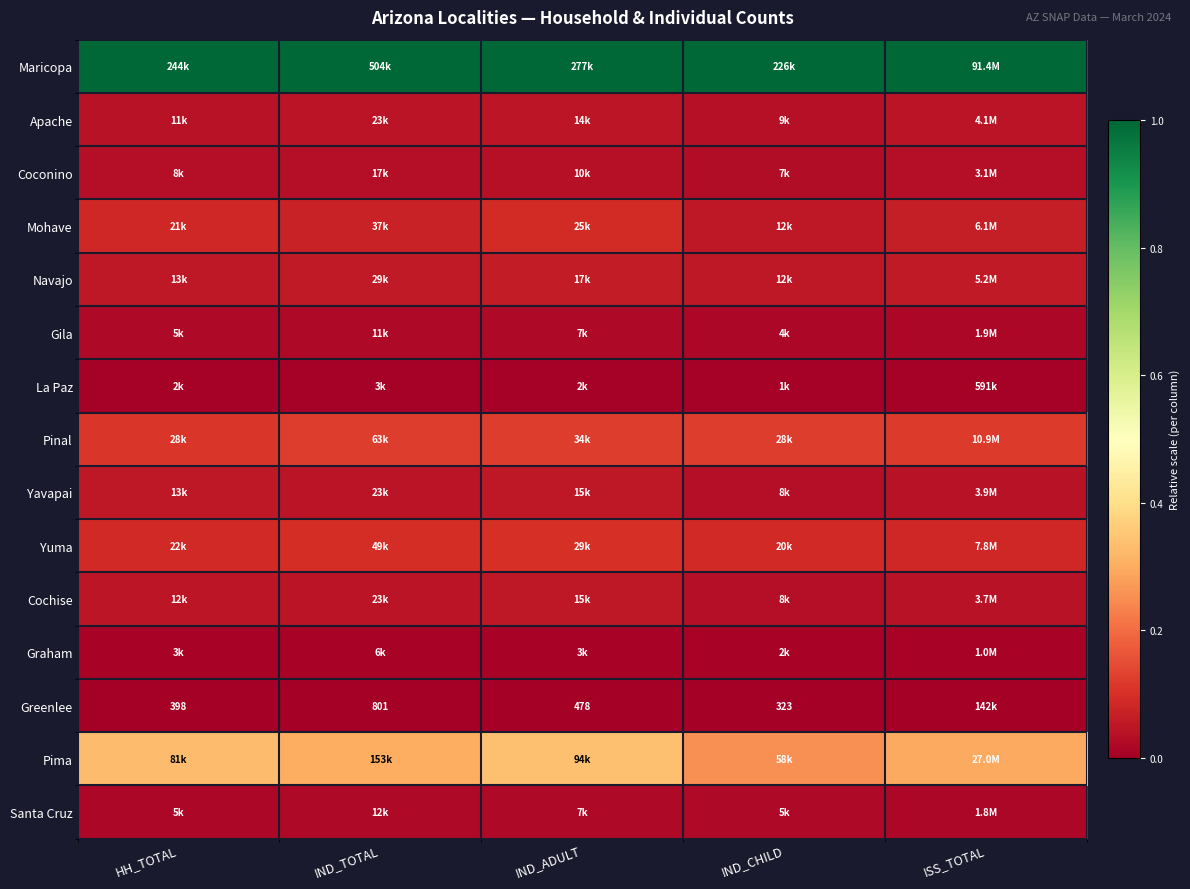

Is the value of Mohave at IND_CHILD greater than the value of Greenlee at IND_TOTAL?

Yes